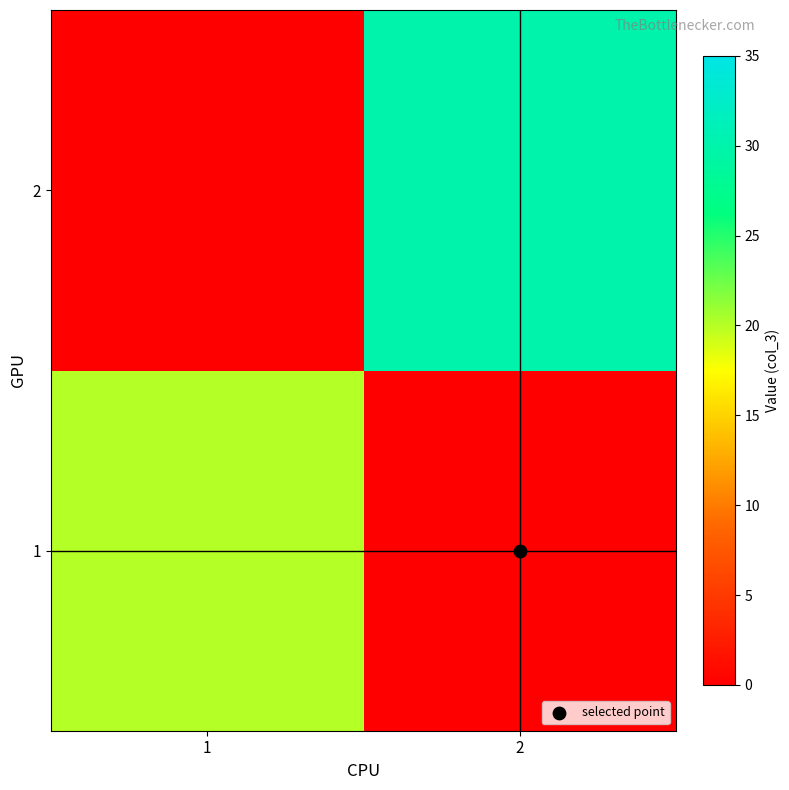

What is the total value across all series at 2?

30